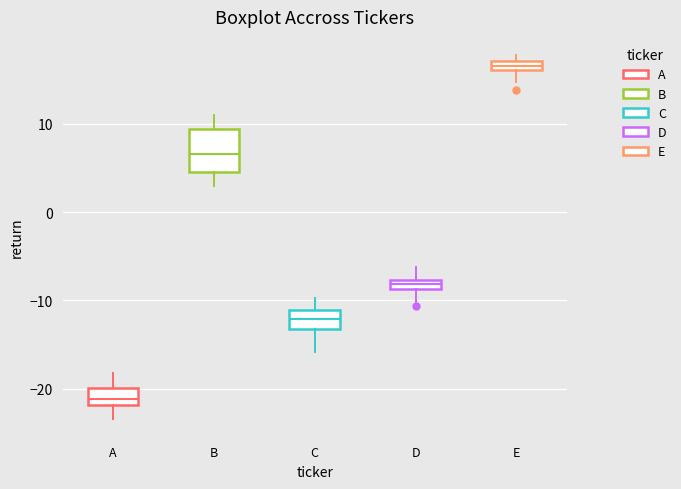

Where is the lower edge of the box for A on the y-axis? The values are not printed on the chart, so give them approximately, as read against the axis.

-22